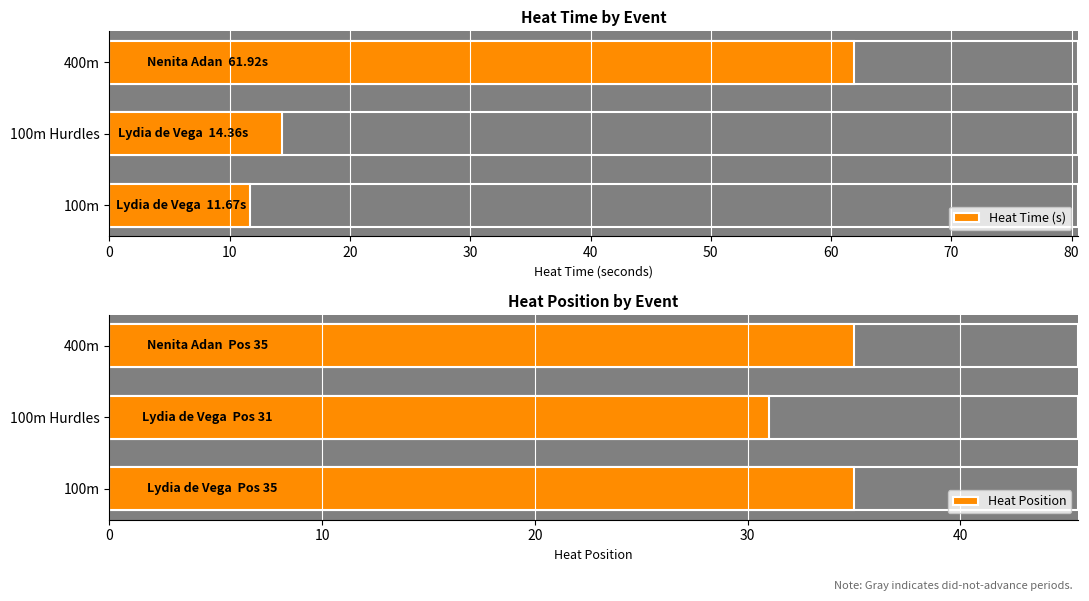

The Heat Position series shows 54.4 at 100m Hurdles. True or false?

False